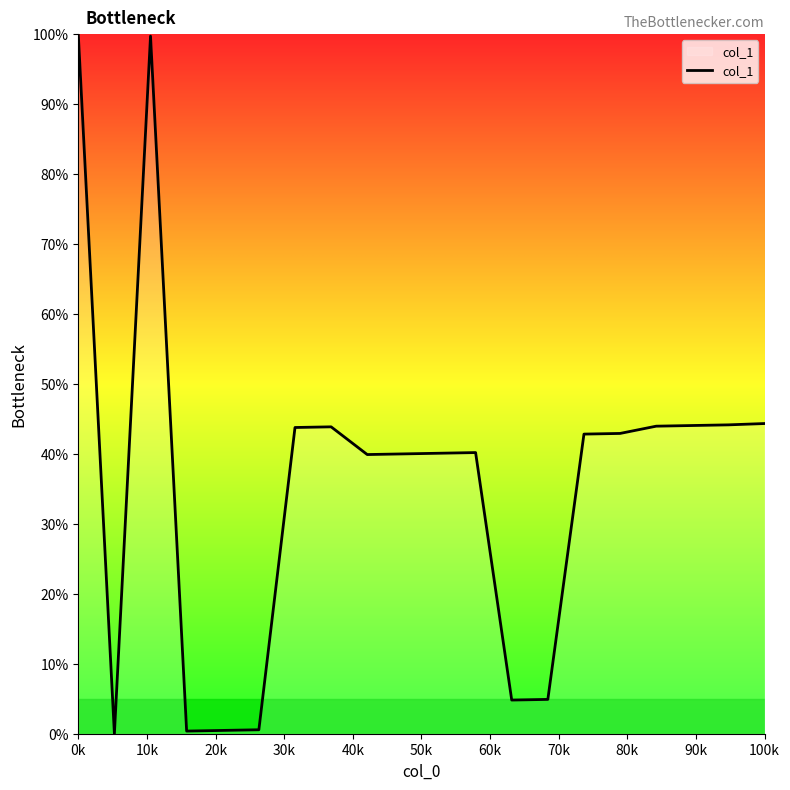

What is the greatest value displayed?

100.0